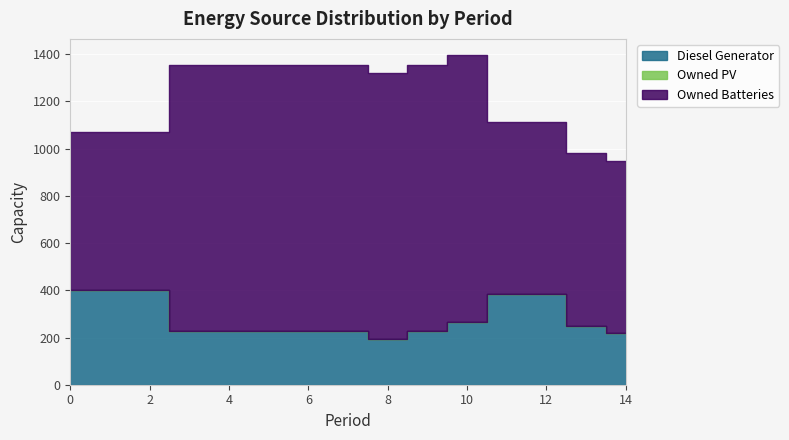

What is the value of the Diesel Generator point at the 8th from the left?

227